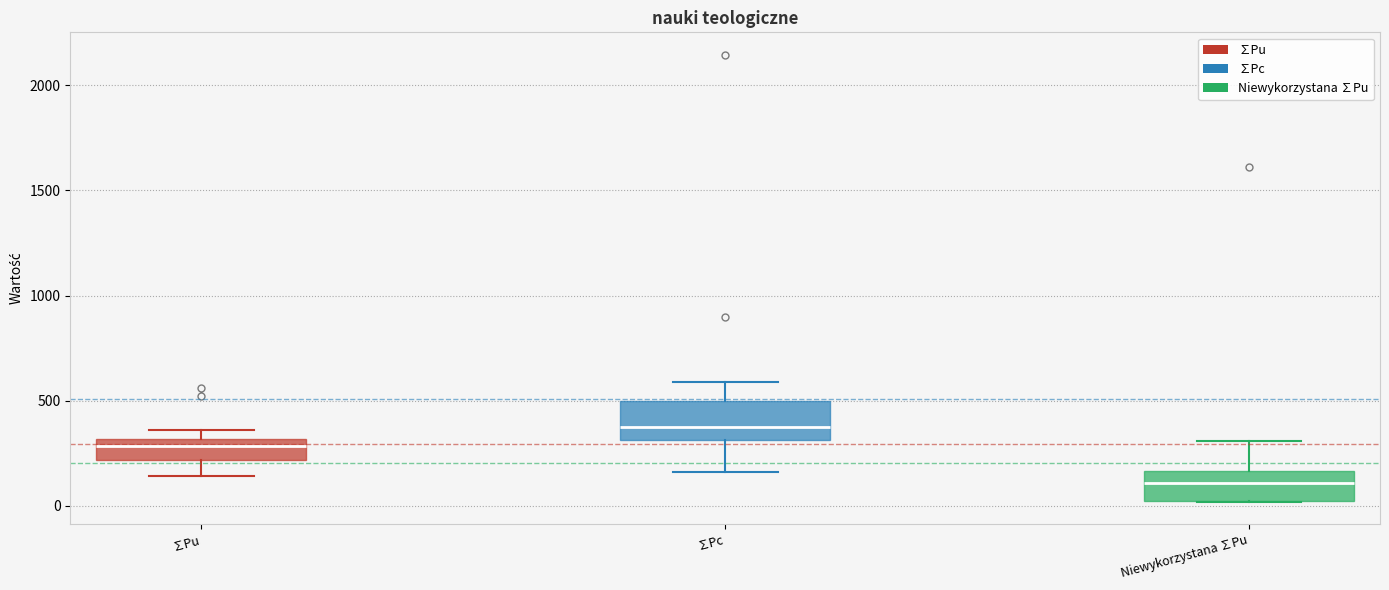

Reading left to right, read every box against the y-axis: the position of its median line, the range the box covers, and the ends of its whiskers. The values are not printed on the chart, so give them approximately, as read against the axis.

∑Pu: median 300 (just below the box's upper edge), box 200 to 300, whiskers 150 to 350
∑Pc: median 400, box 300 to 500, whiskers 150 to 600
Niewykorzystana ∑Pu: median 100, box 0 to 150, whiskers 0 to 300